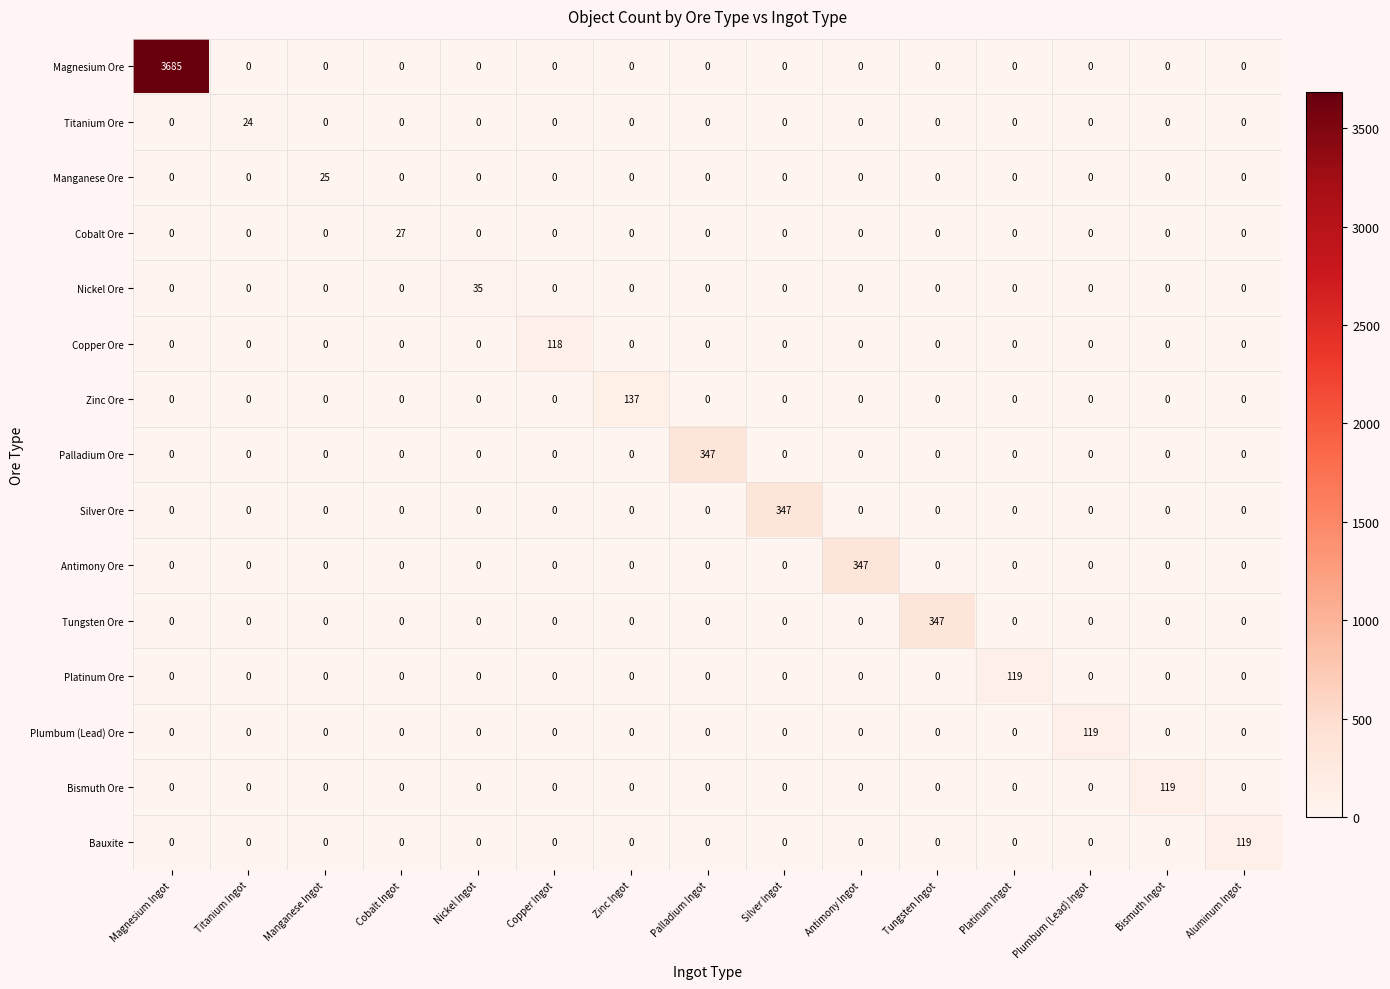

What is the sum of all Titanium Ore values?

24